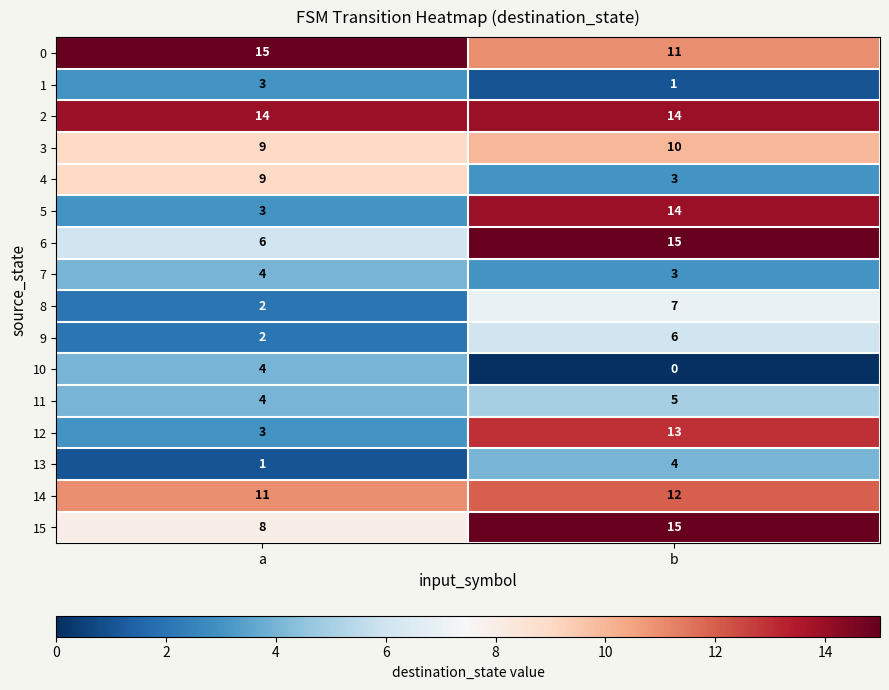

Rank the categories by 3 value from highest to lowest.

b, a